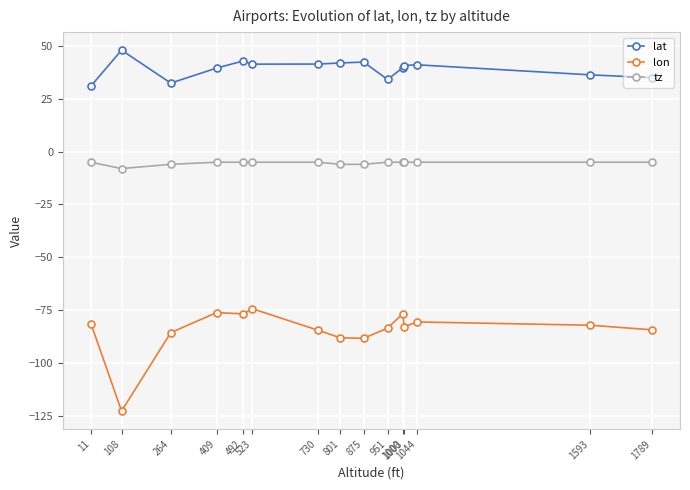

Which series has the largest total across all categories?

lat